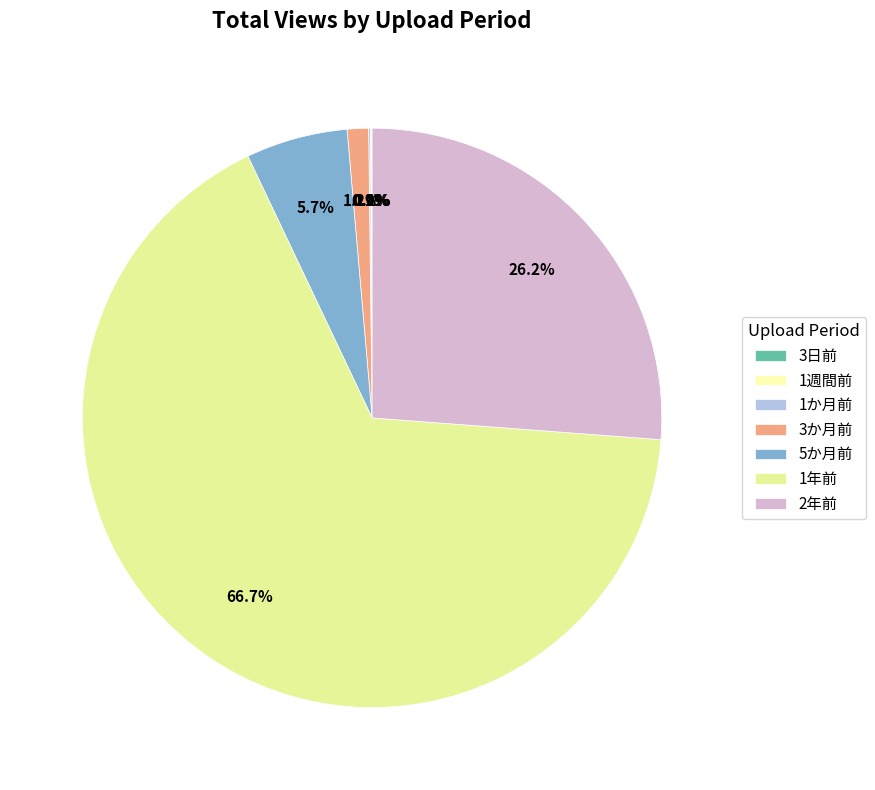

Which has a higher value, 1週間前 or 3日前?

3日前